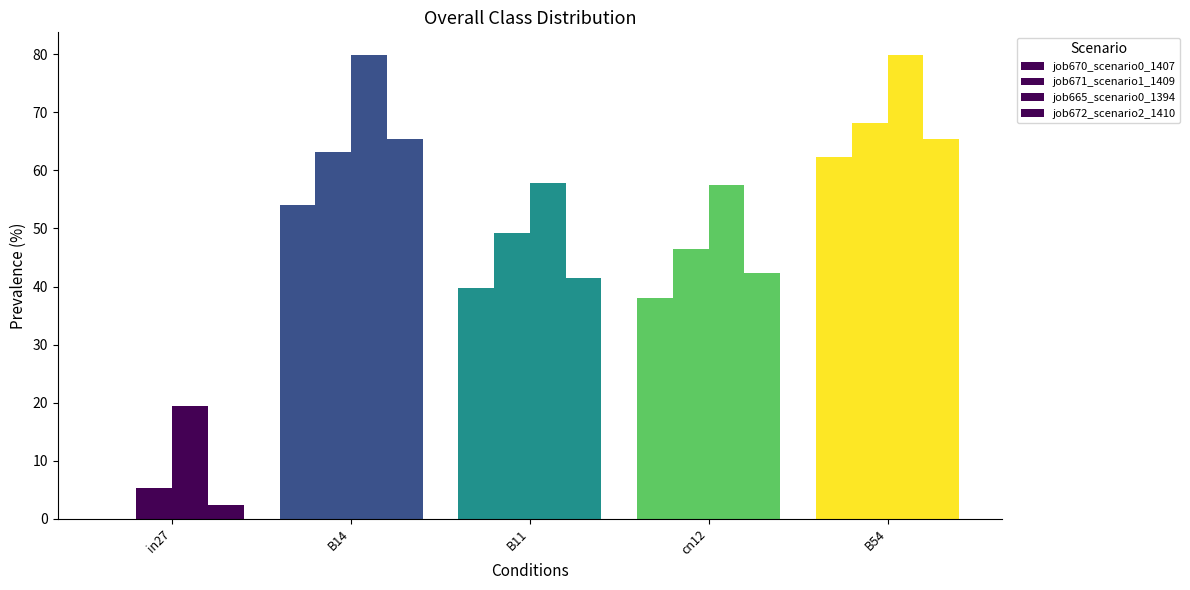

Reading left to right, list all the values displayed in this chart.

job670_scenario0_1407: 0.0	54.0	39.7	38.0	62.3
job671_scenario1_1409: 5.2	63.2	49.2	46.5	68.2
job665_scenario0_1394: 19.5	79.8	57.7	57.4	79.8
job672_scenario2_1410: 2.4	65.4	41.4	42.3	65.4